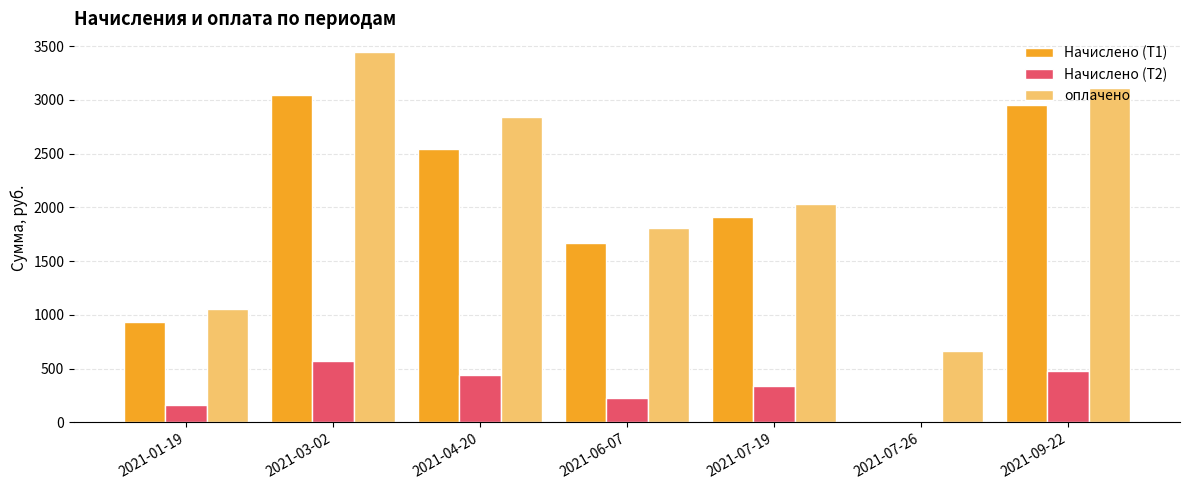

What are all the series names shown in the legend?

Начислено (Т1), Начислено (Т2), оплачено